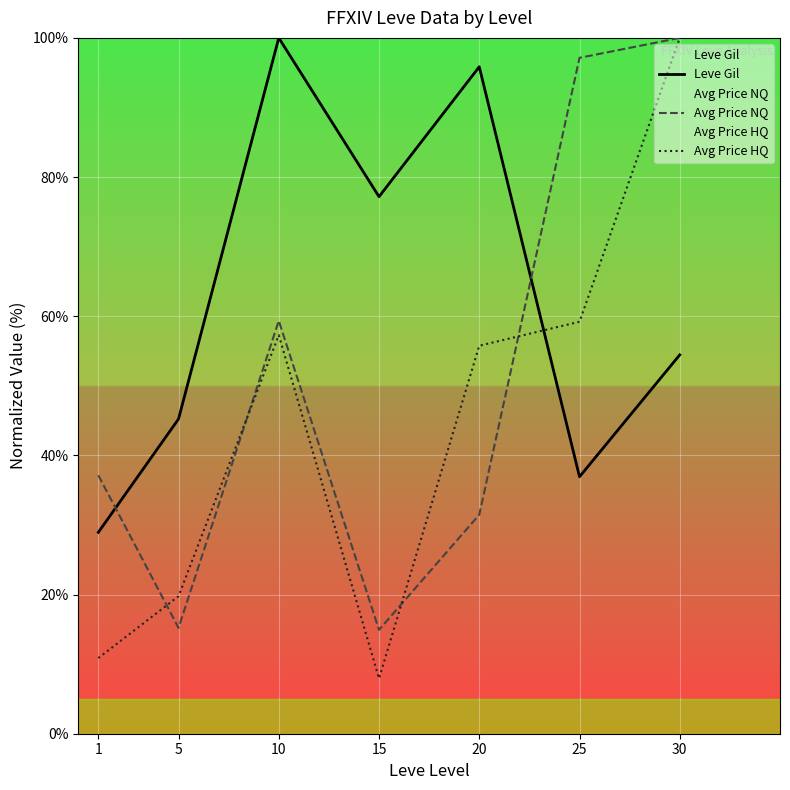

What is the spread (max minus min) of values at 10?

42.7